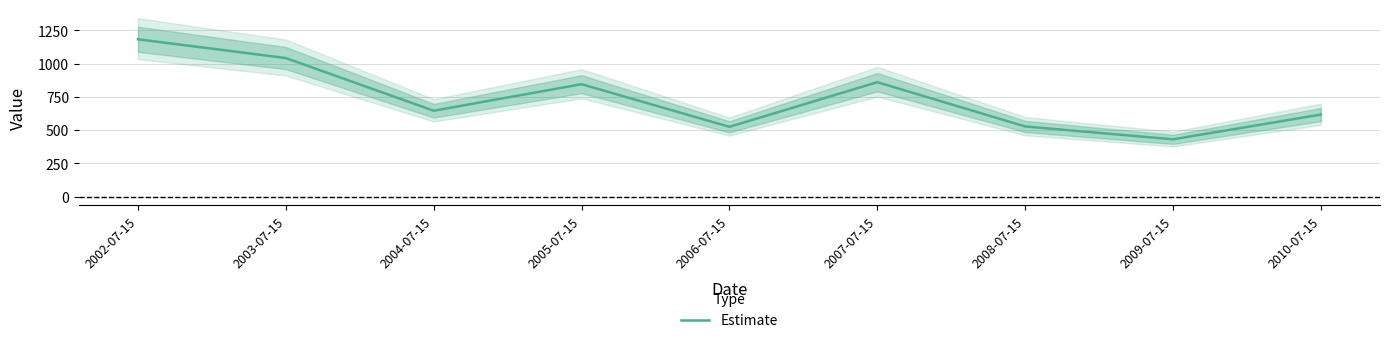

Rank the categories by value from highest to lowest.

2002-07-15, 2003-07-15, 2007-07-15, 2005-07-15, 2004-07-15, 2010-07-15, 2008-07-15, 2006-07-15, 2009-07-15